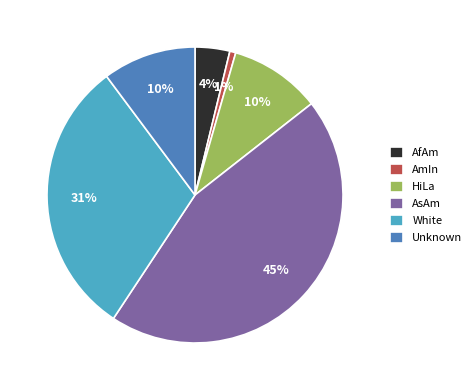

To the nearest percent, what is the average slice percentage?

17%